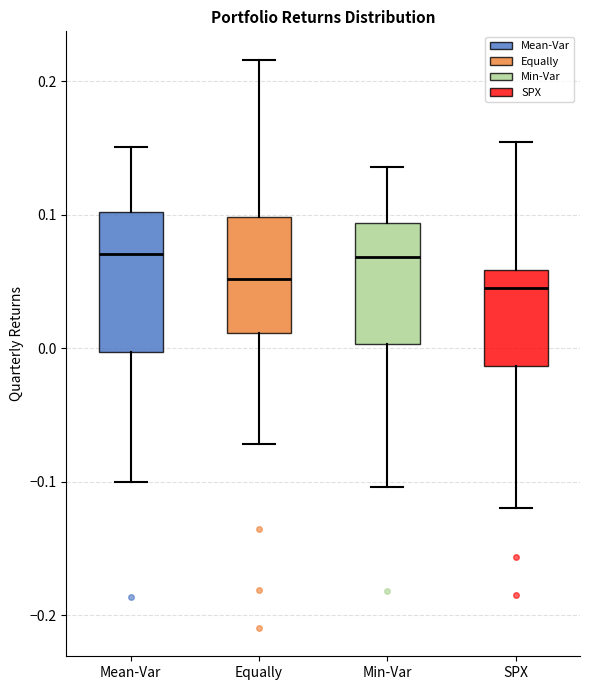

Where does the median line of the box for SPX sit on the y-axis? The values are not printed on the chart, so give them approximately, as read against the axis.

0.04